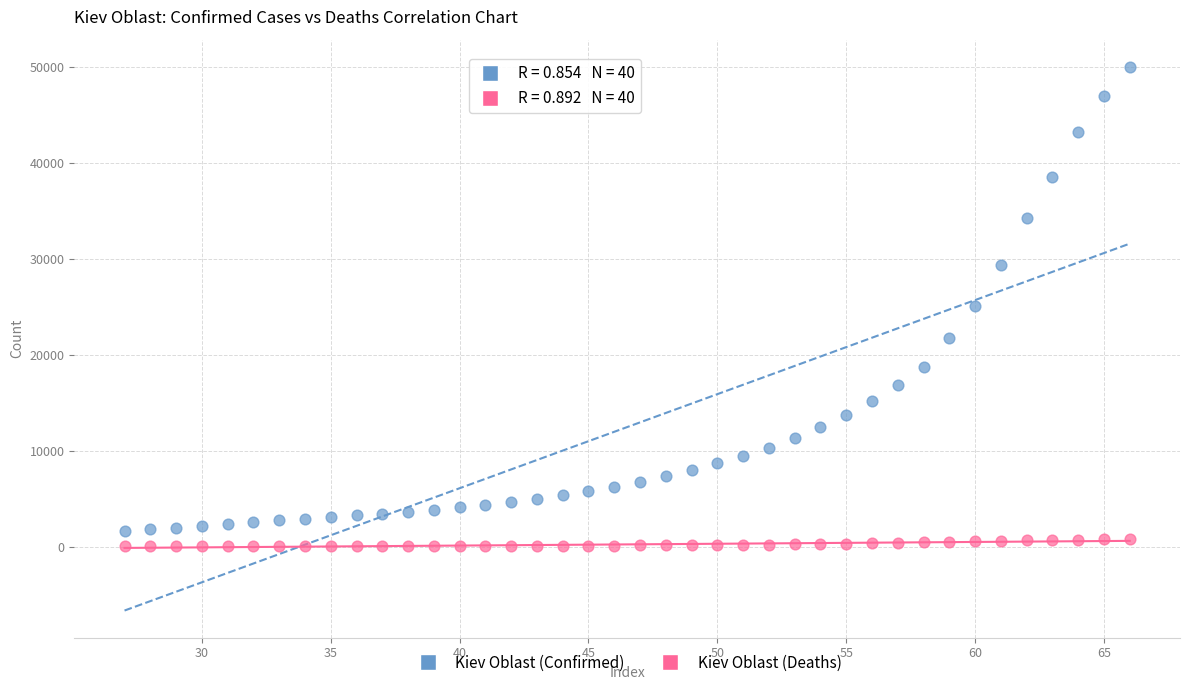

Across all data points, what is the range of X values (max minus min)?

39